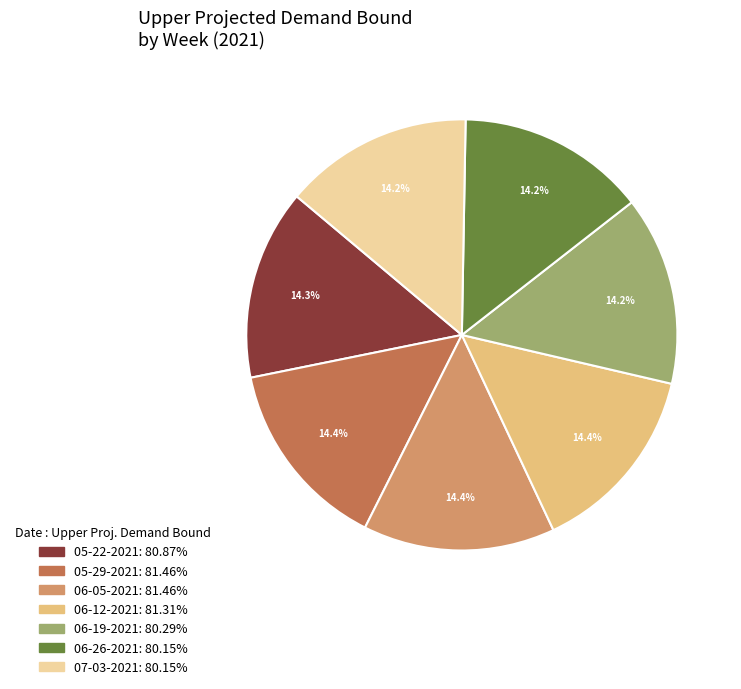

Does any single category account for the majority?

No